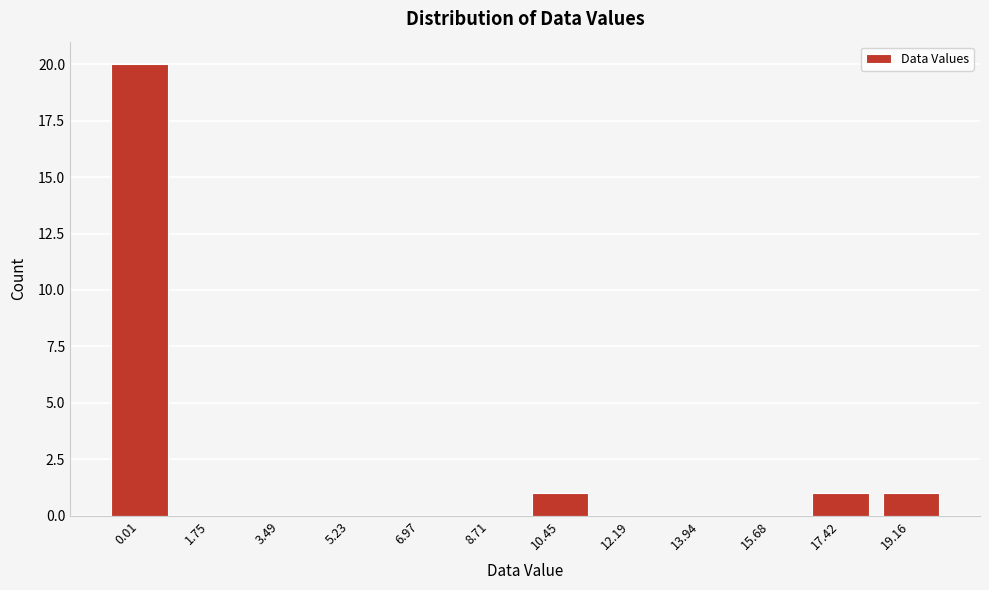

Reading right to left, what are all the values shown in this chart?

19.16=1	17.42=1	15.68=0	13.94=0	12.19=0	10.45=1	8.71=0	6.97=0	5.23=0	3.49=0	1.75=0	0.01=20